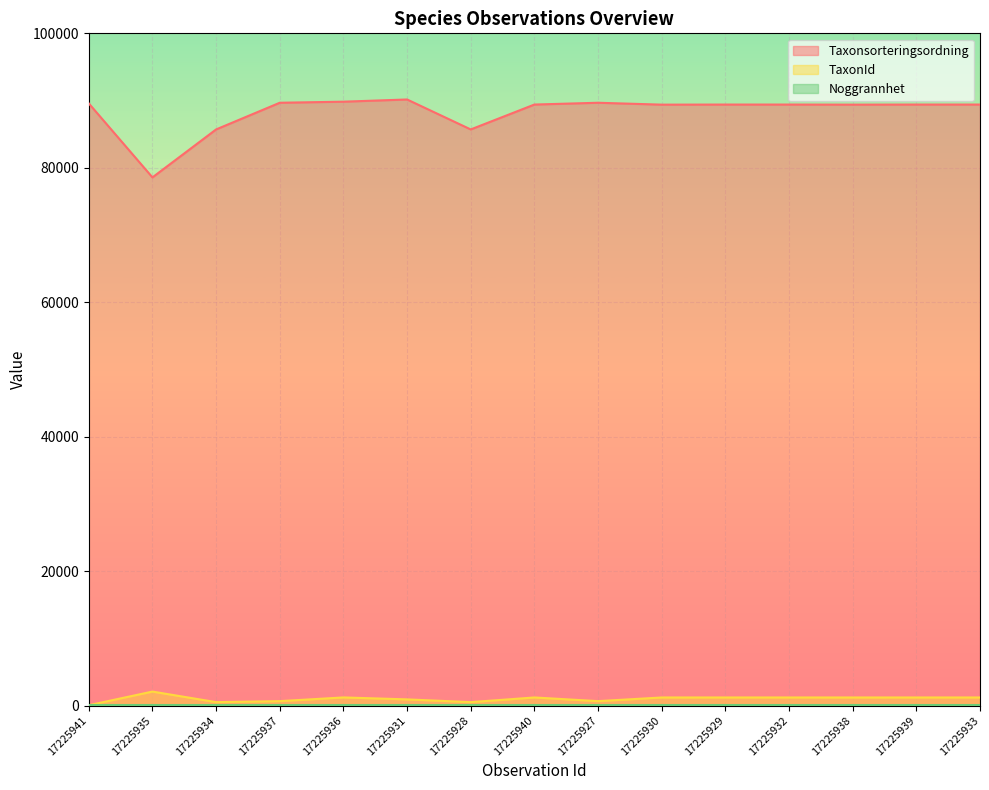

At which label does Taxonsorteringsordning first exceed 89406?

17225941